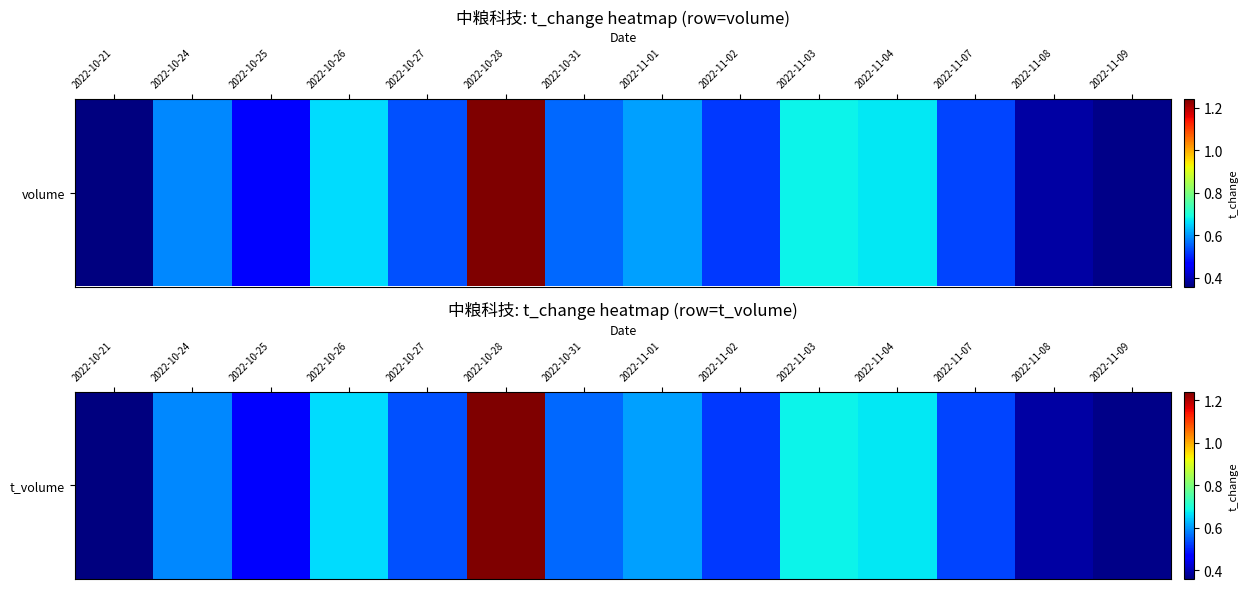

Rank the categories by value from highest to lowest.

2022-10-28, 2022-11-03, 2022-11-04, 2022-10-26, 2022-11-01, 2022-10-24, 2022-10-31, 2022-10-27, 2022-11-07, 2022-11-02, 2022-10-25, 2022-11-08, 2022-11-09, 2022-10-21